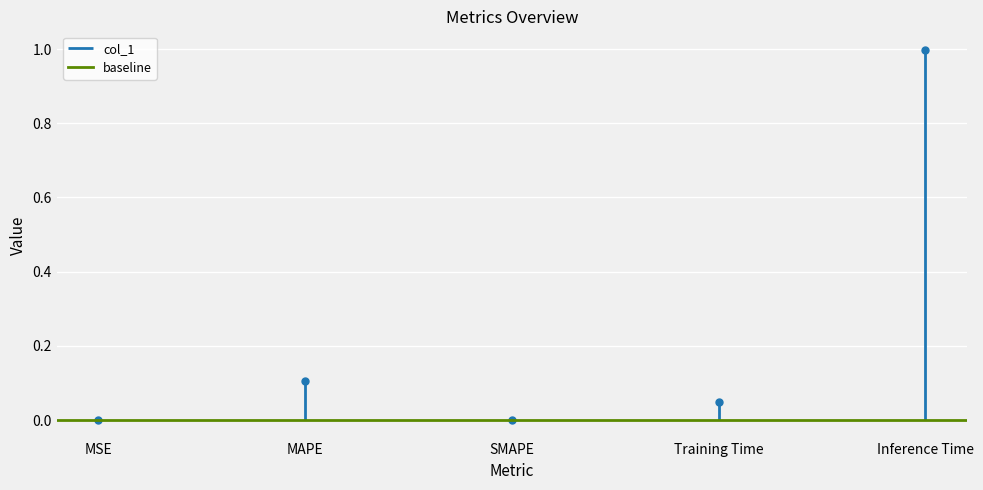

Rank the categories by value from lowest to highest.

SMAPE, MSE, Training Time, MAPE, Inference Time